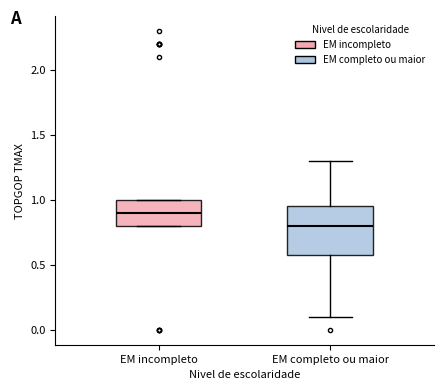

Which box has the lowest median line?

EM completo ou maior